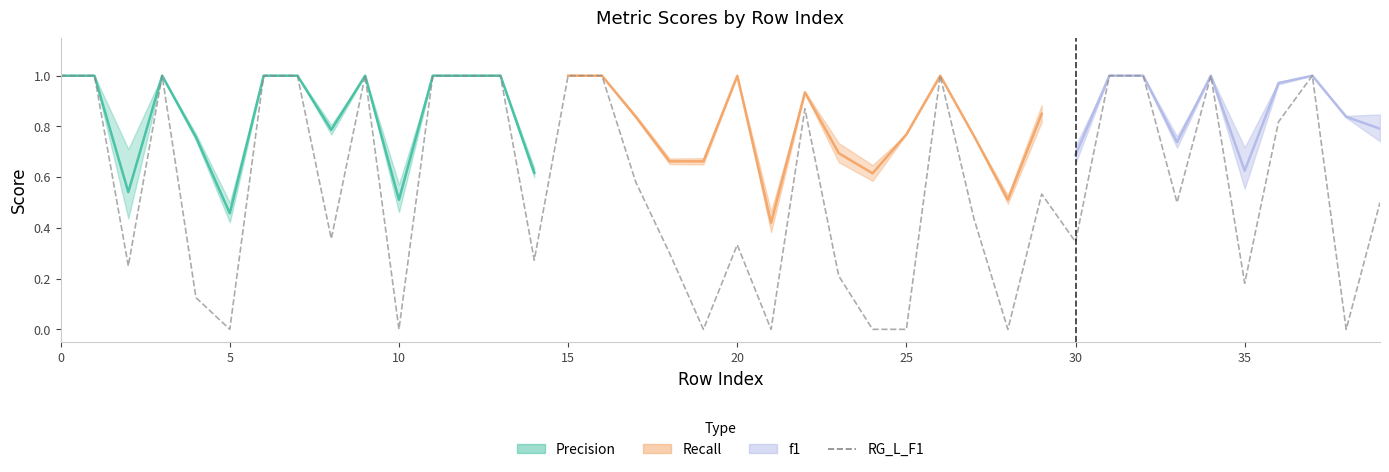

True or false: there are more than 2 points higher than both neighbors.

True